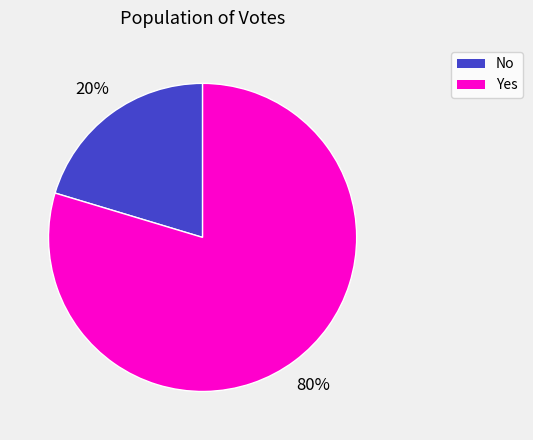

Is there any slice that represents more than half of the pie?

Yes